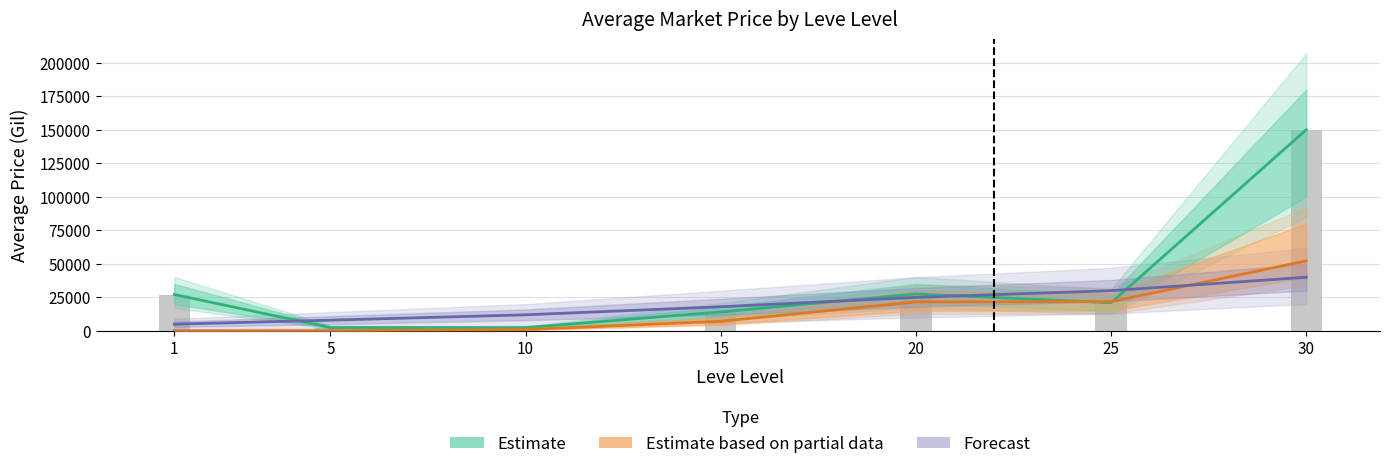

At how many categories does at least one series exceed 17451?

5